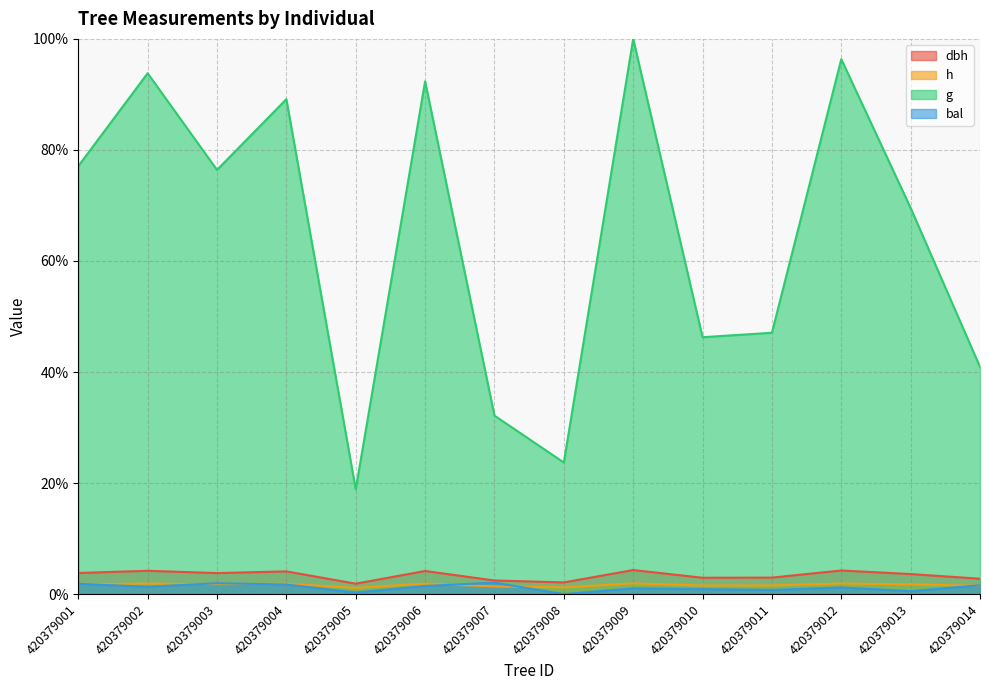

True or false: g and h cross at least once.

False